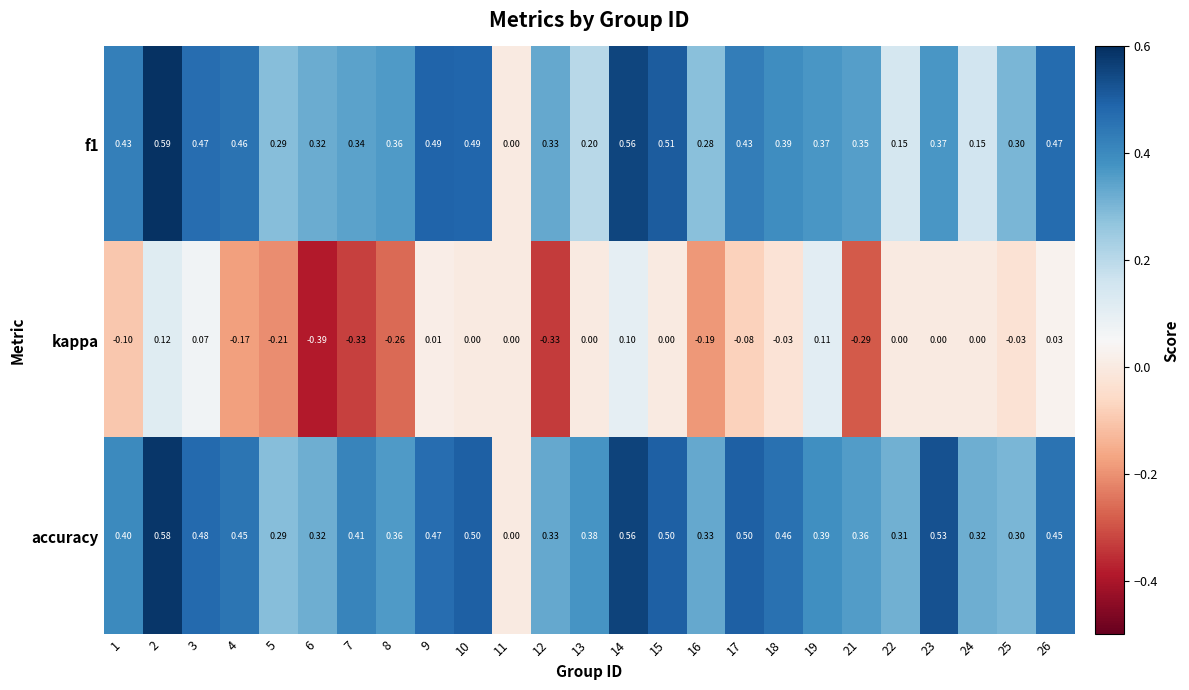

Is the value of f1 at 6 greater than the value of accuracy at 26?

No